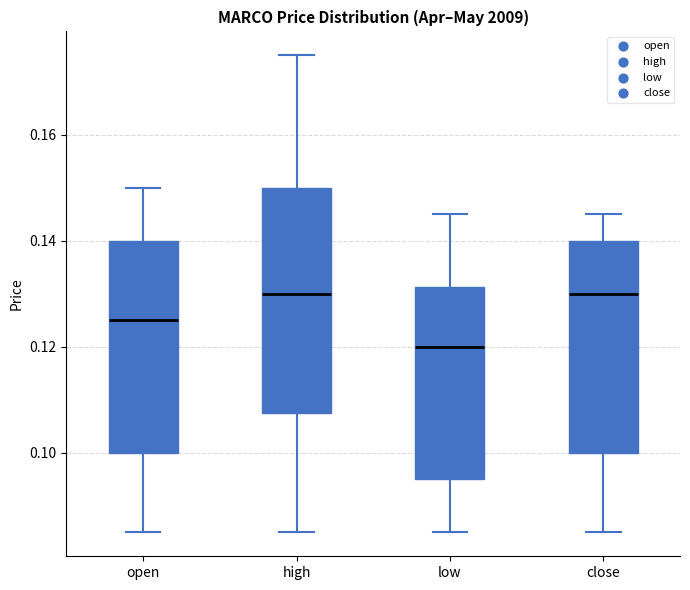

Which box is the tallest, from its lower edge to its upper edge?

high